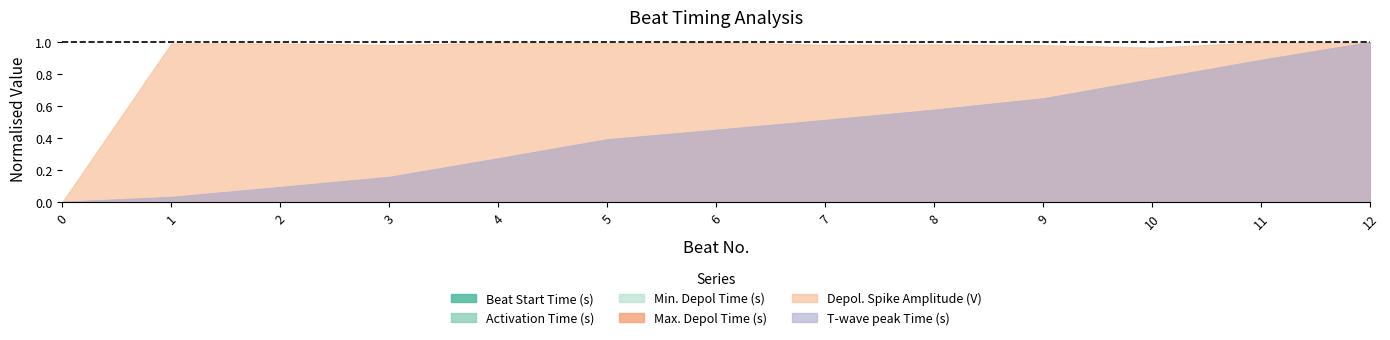

What is the maximum value shown in the chart?

1.0